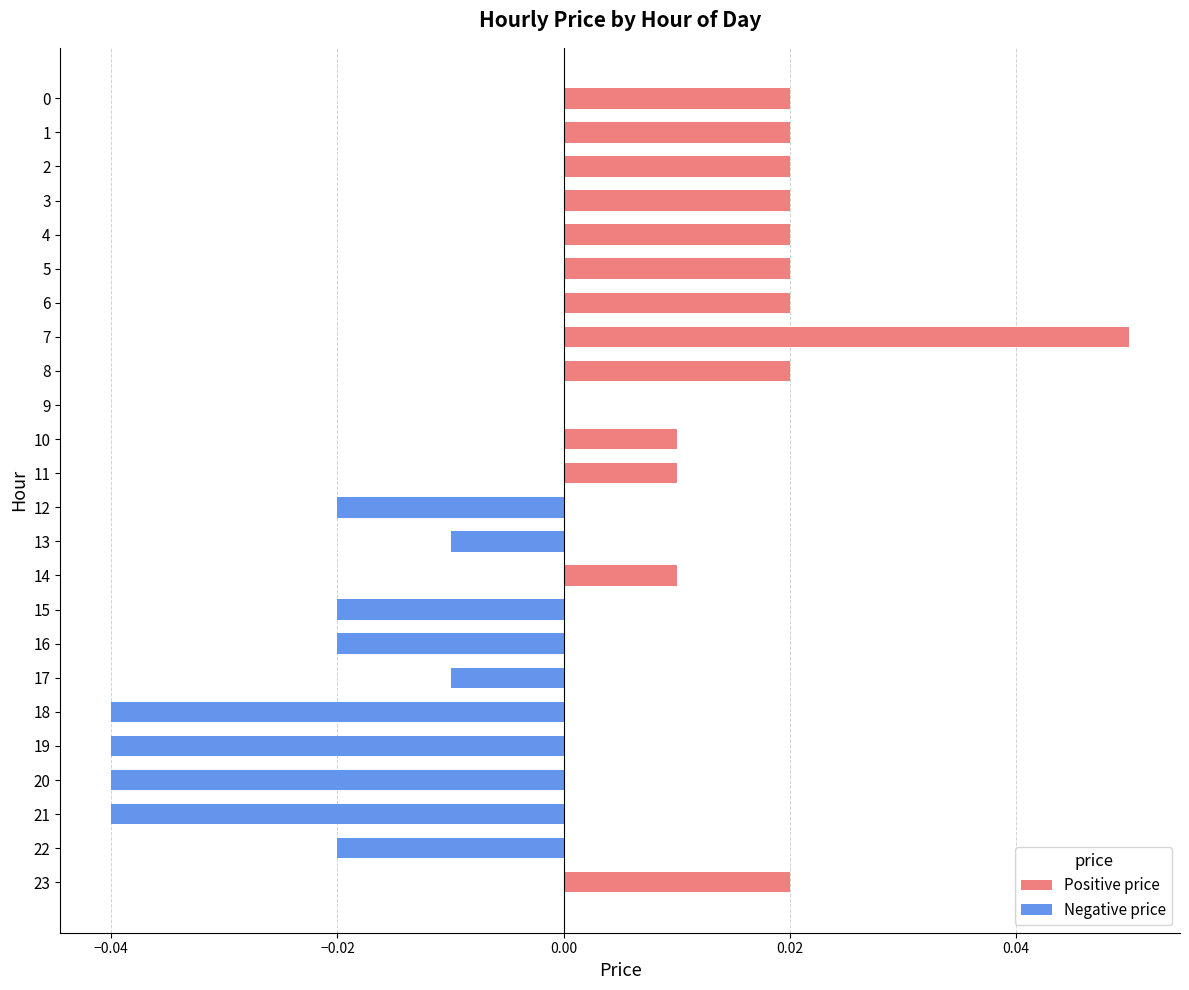

What is the label of the 12th bar from the right?

12